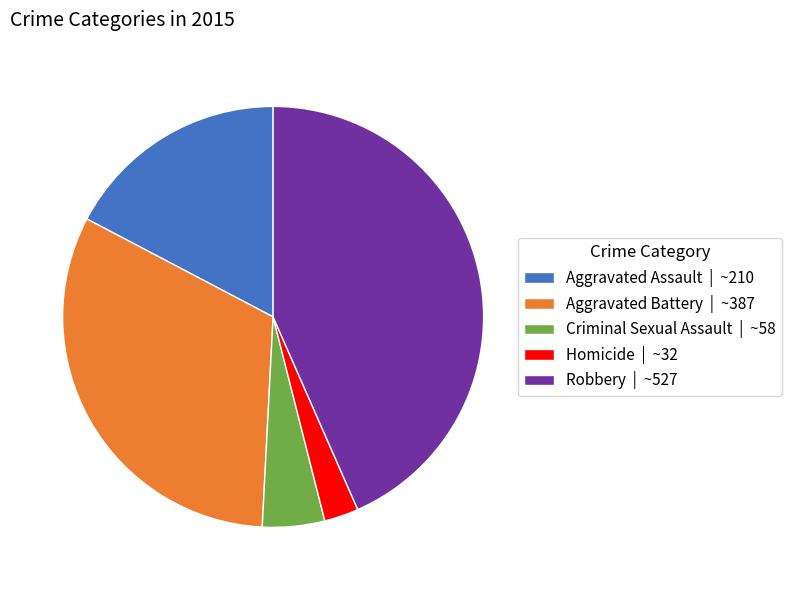

Is there a majority slice in this chart?

No